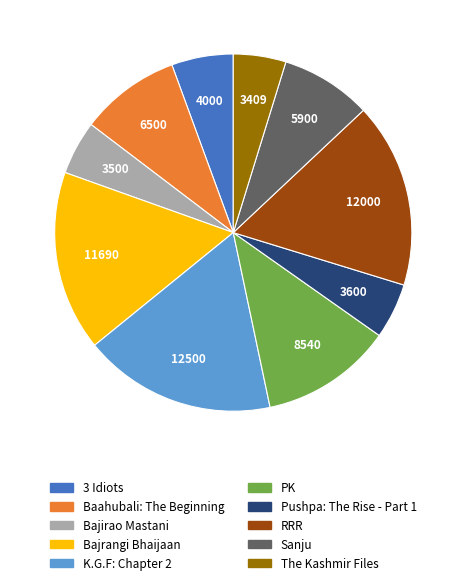

True or false: 3 Idiots accounts for 6% of the total.

True